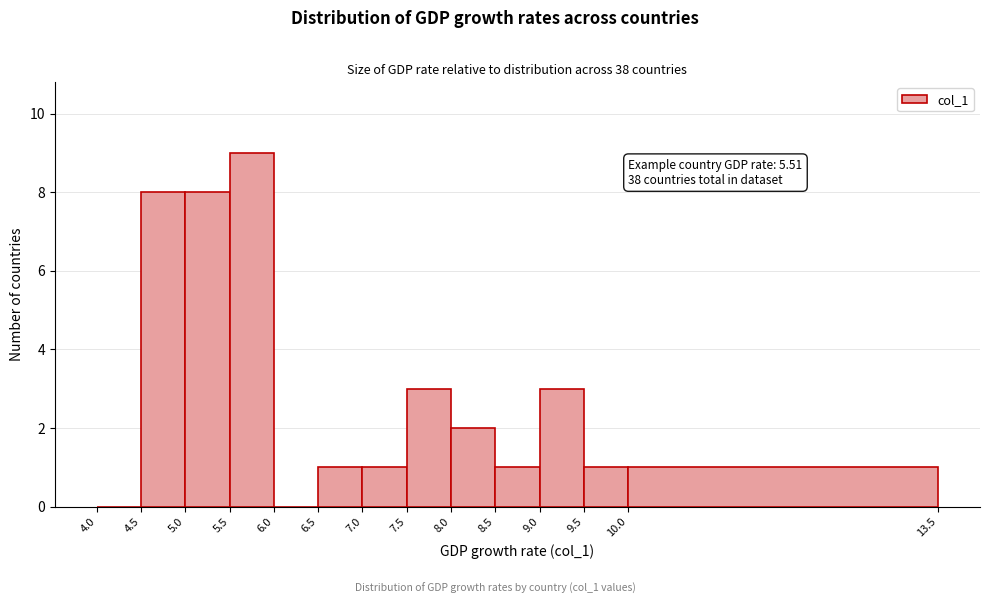

Over which range of the x-axis is the bar tallest?

5.5 to 6.0